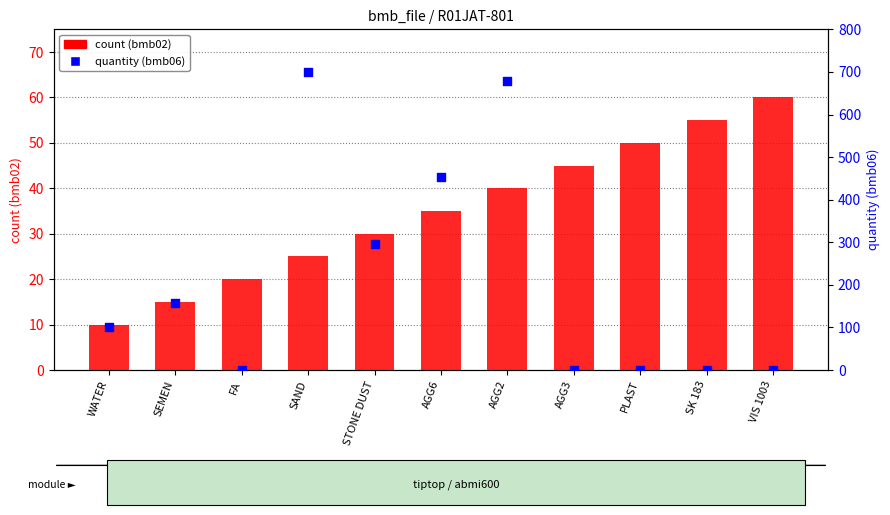

At how many categories does at least one series exceed 681?

1